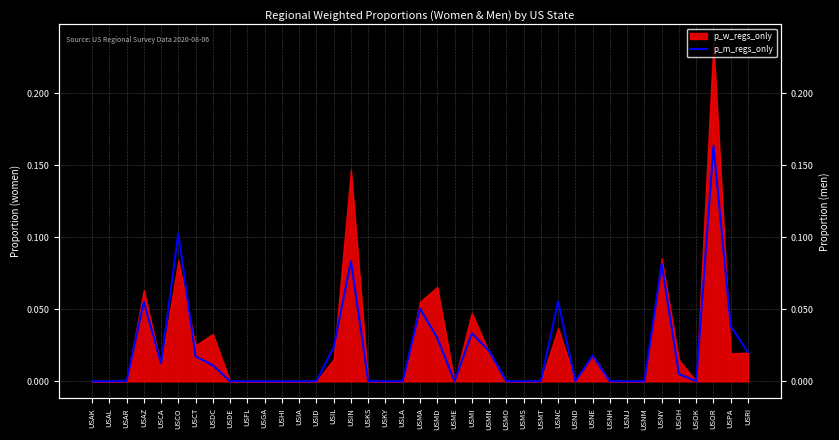

Which category has the highest value across all series?

USOR